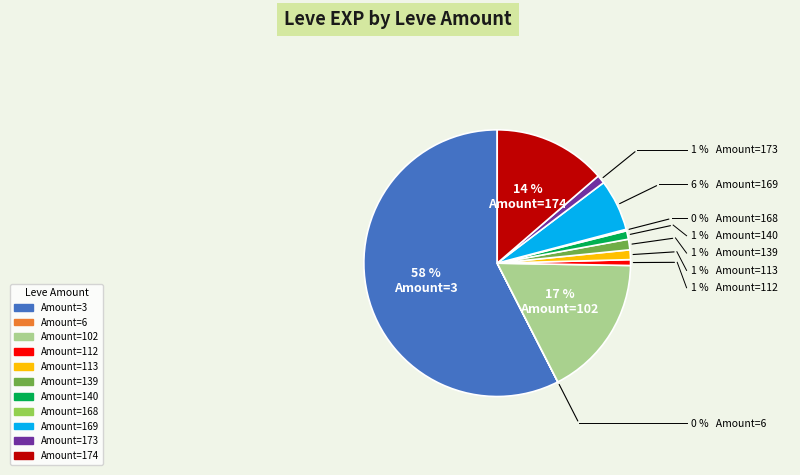

To the nearest percent, what is the difference between the largest and smallest slice percentages?

58%